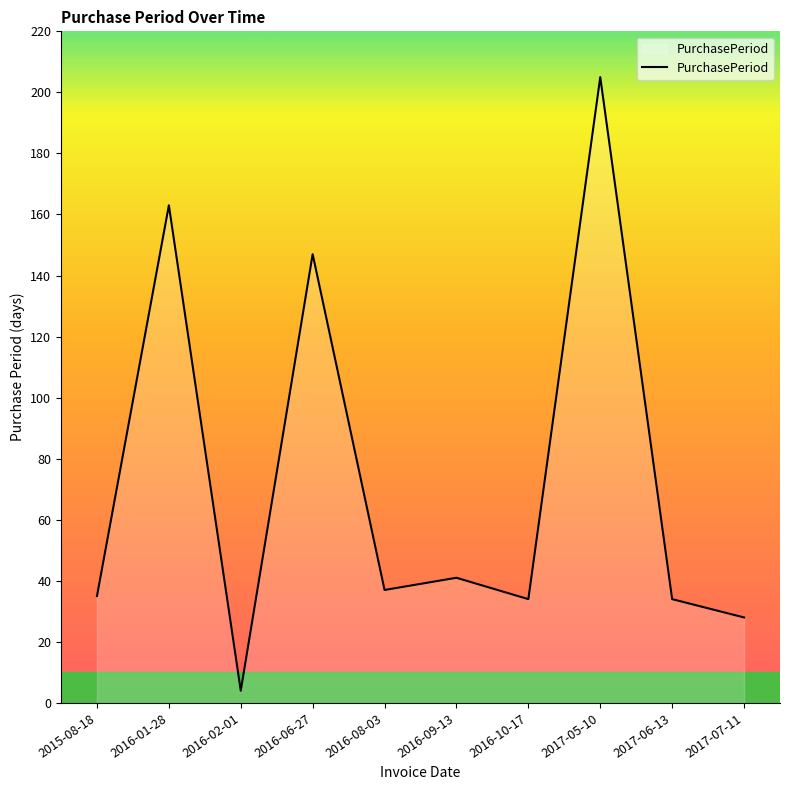

What is the minimum value shown in the chart?

4